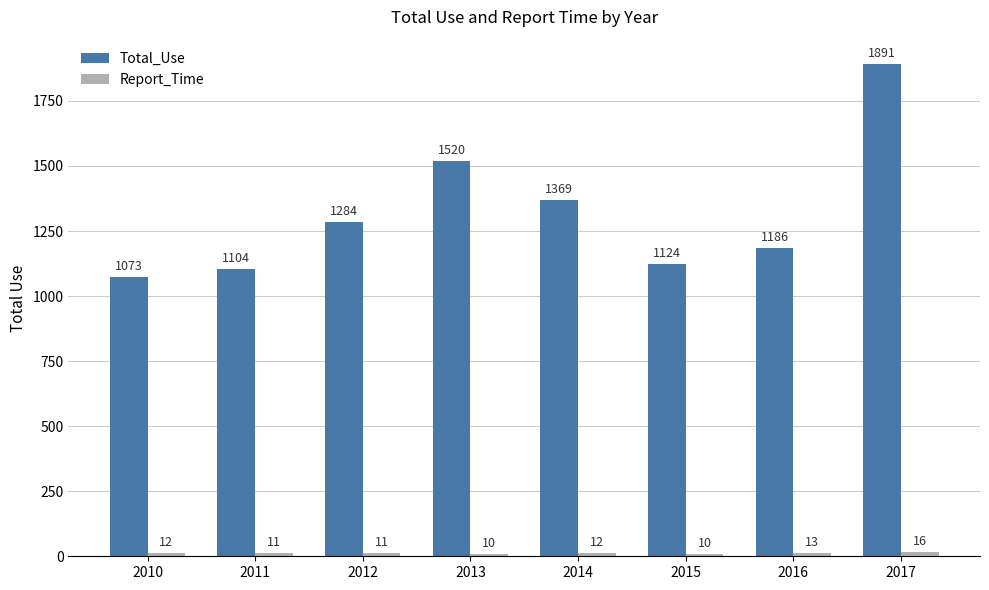

Rank the categories by Total_Use value from highest to lowest.

2017, 2013, 2014, 2012, 2016, 2015, 2011, 2010